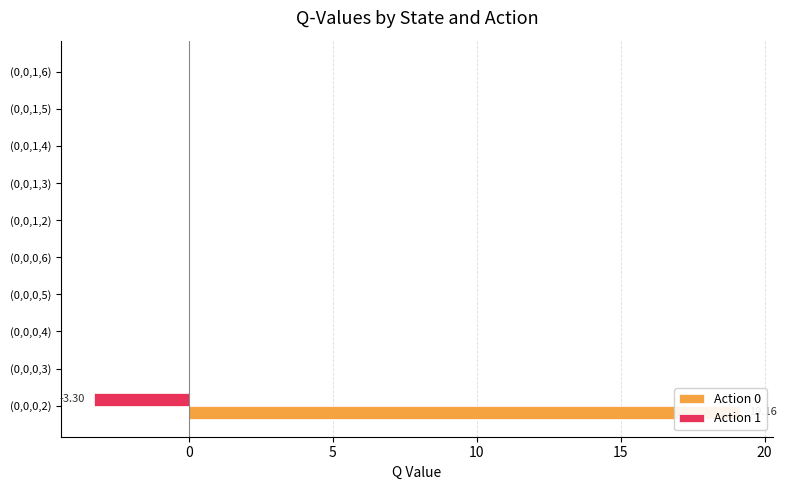

The value of Action 0 at 8 is 7.2. True or false?

False